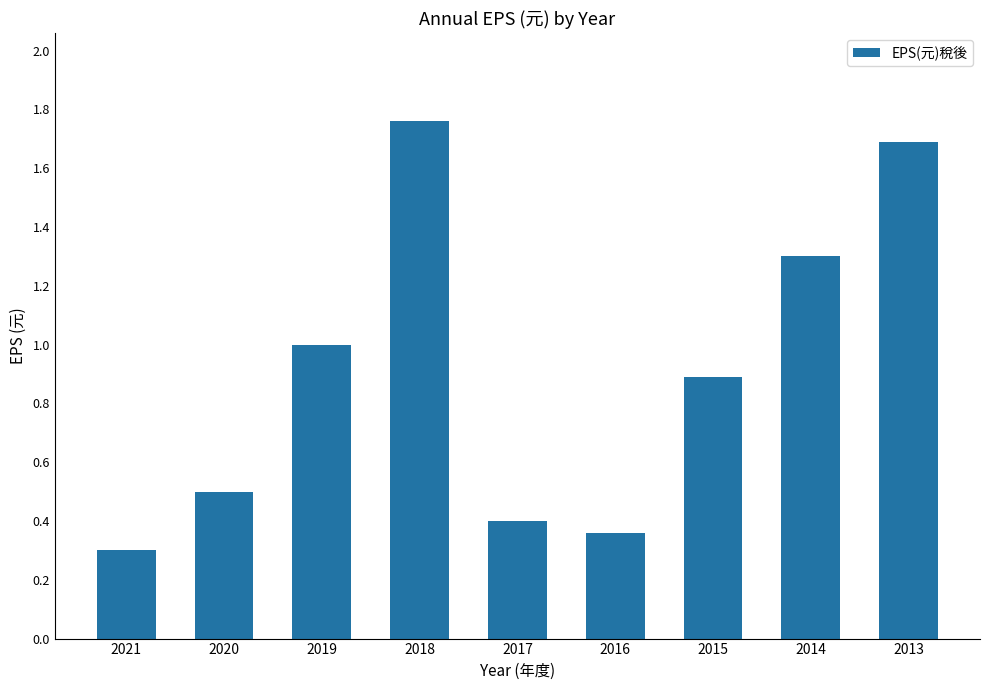

Which has a higher value, 2020 or 2015?

2015